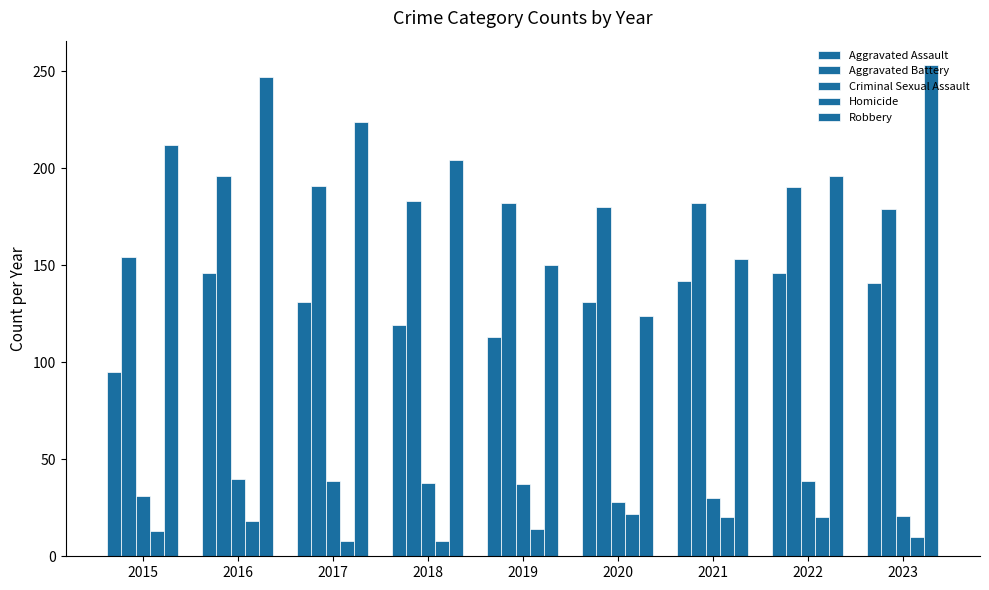

How many data points in Robbery are less than 204?

4